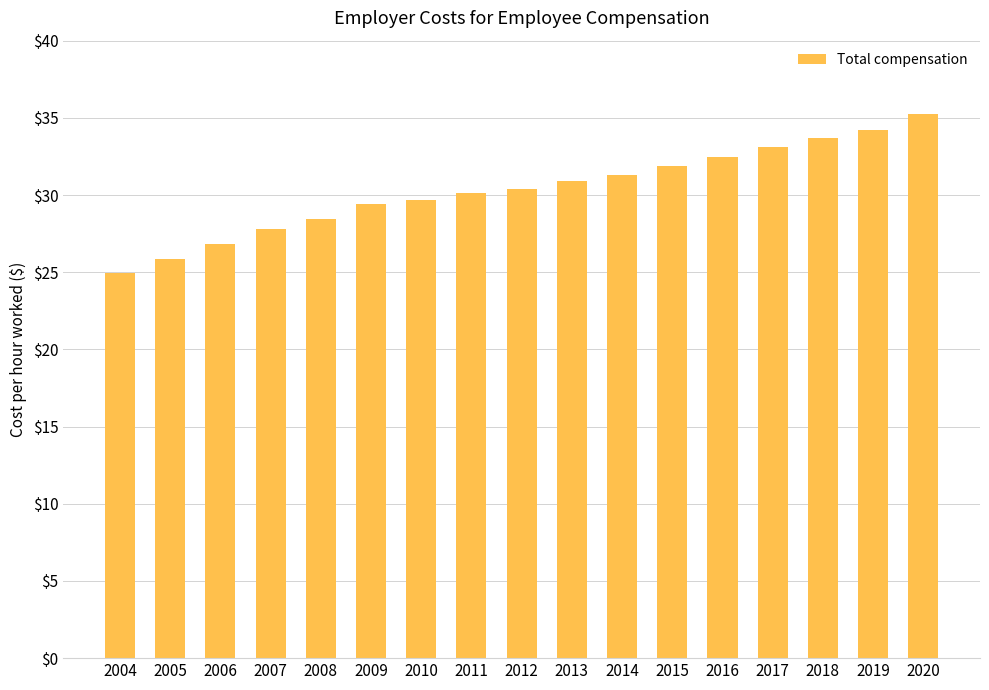

What is the value of the 6th bar from the left?

29.4